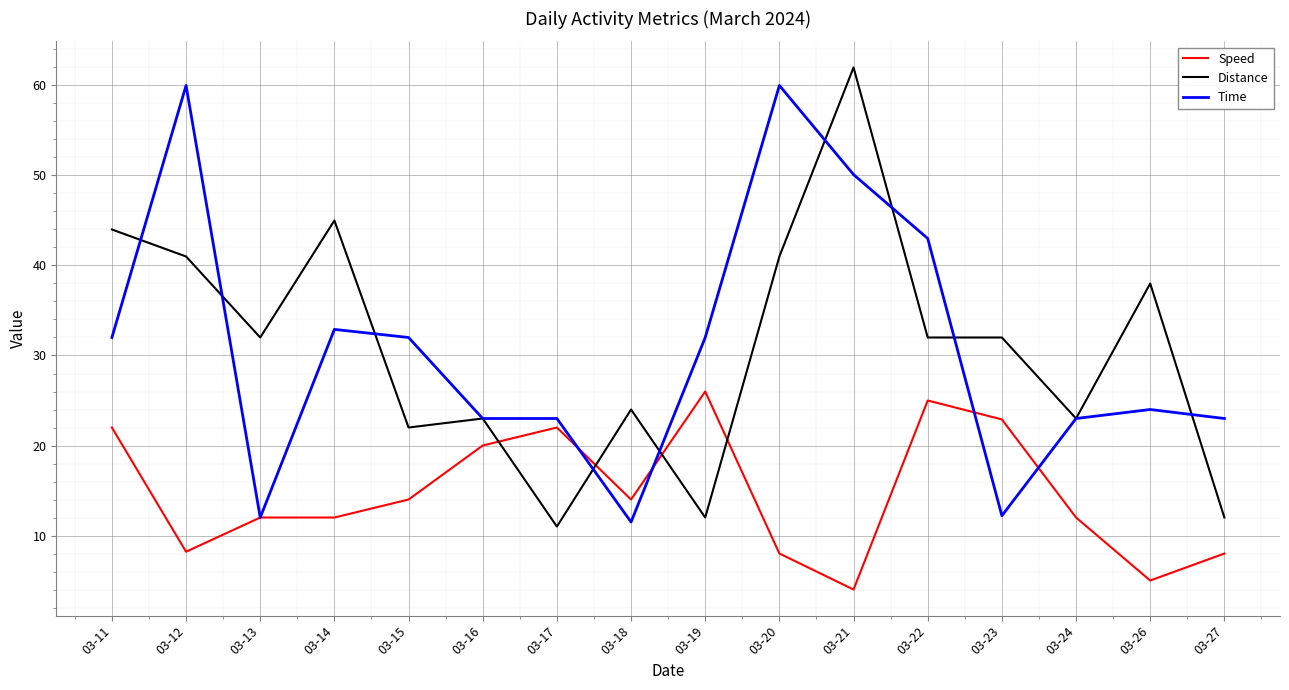

Where is the first local minimum for Distance?

03-13